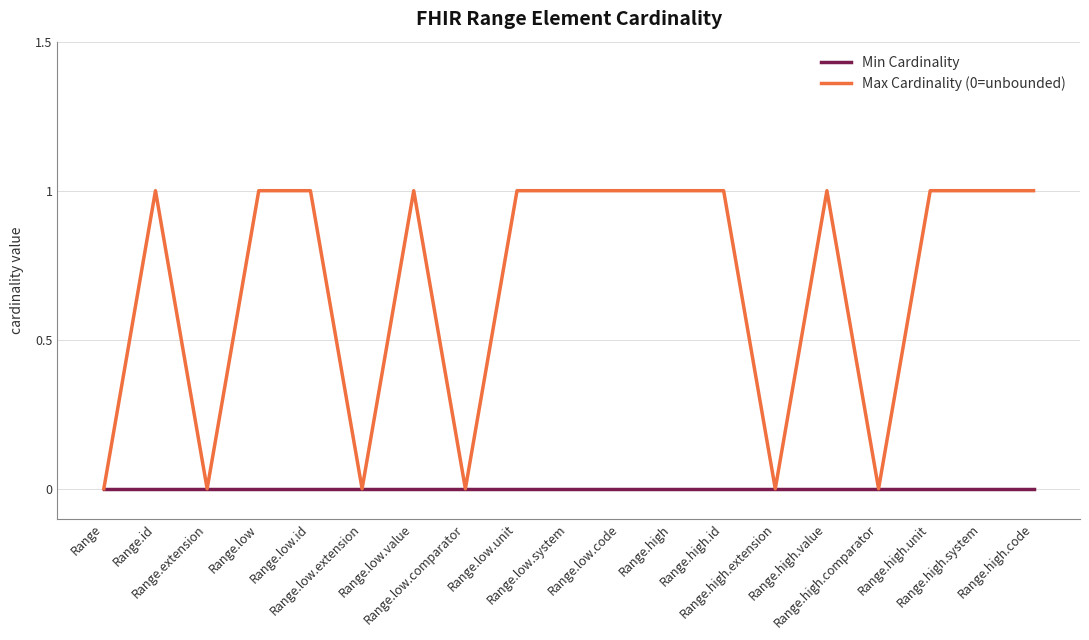

Which series has the largest range (max minus min)?

Max Cardinality (0=unbounded)